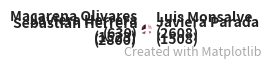

Which slice is the smallest?

Macarena Olivares